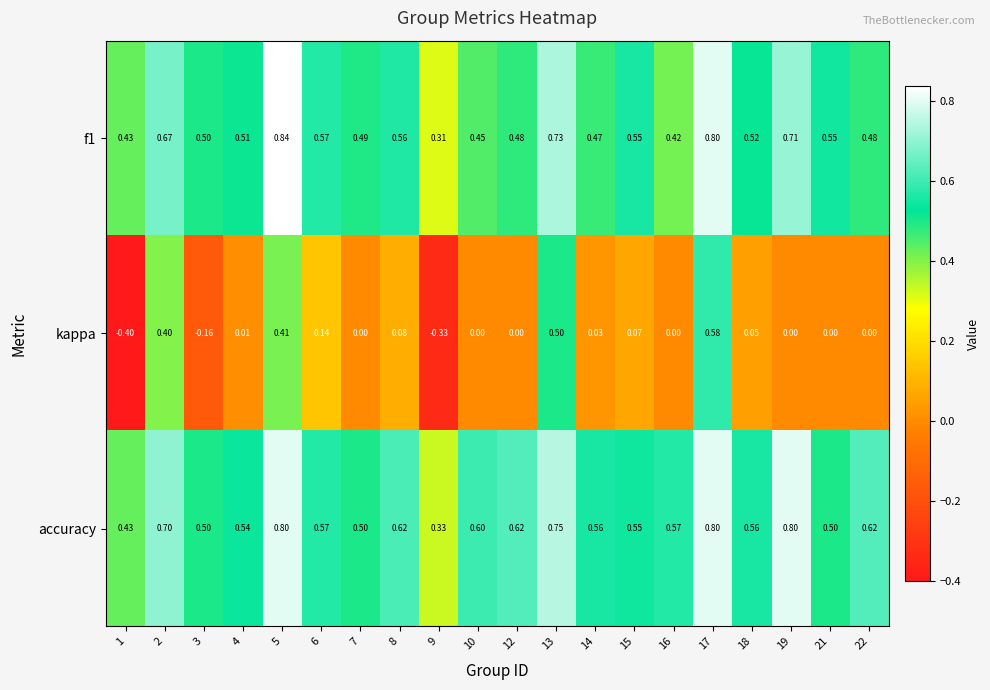

At how many categories does at least one series exceed 0?

20